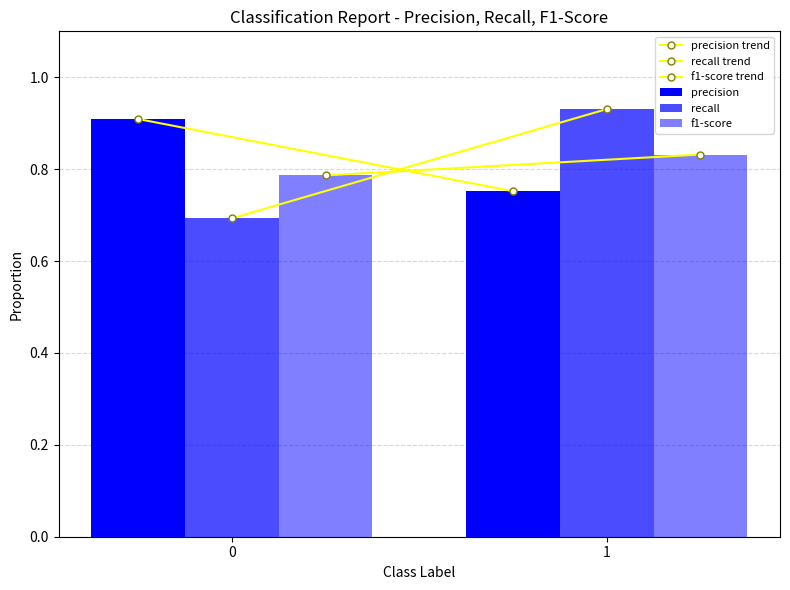

What is the total value across all series at 0?

4.8